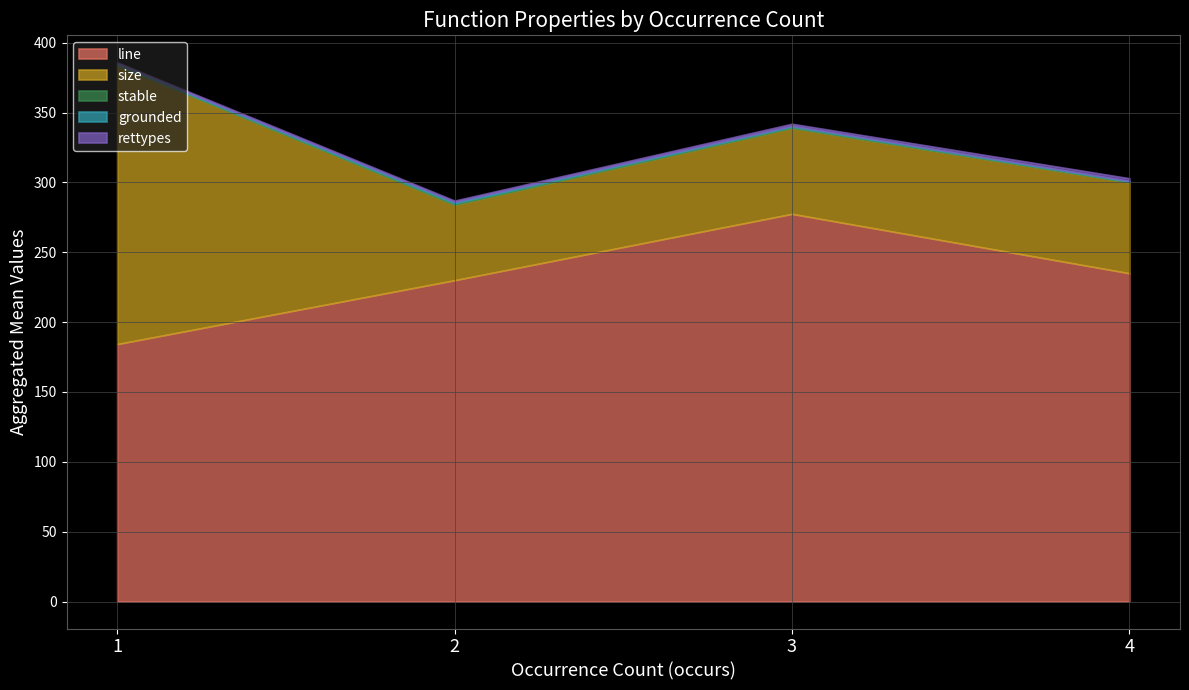

Is it true that rettypes equals 1.6 at 4?

False